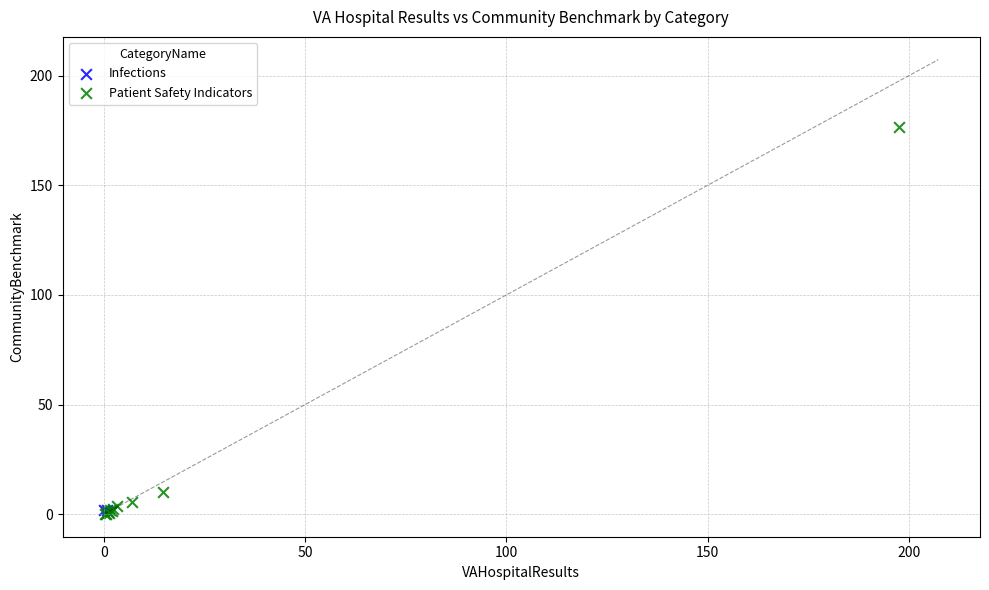

What are all the series names shown in the legend?

Infections, Patient Safety Indicators